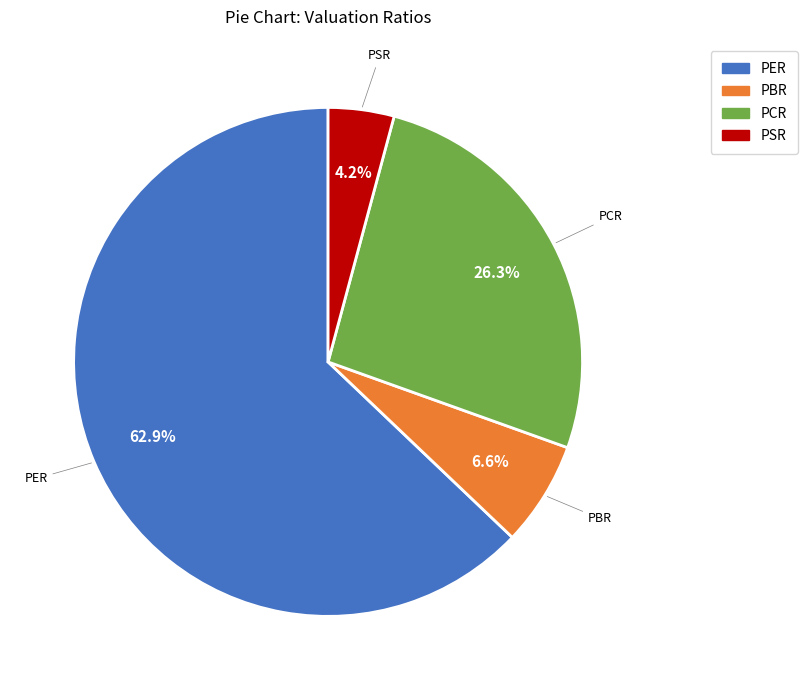

Which slice is the largest?

PER